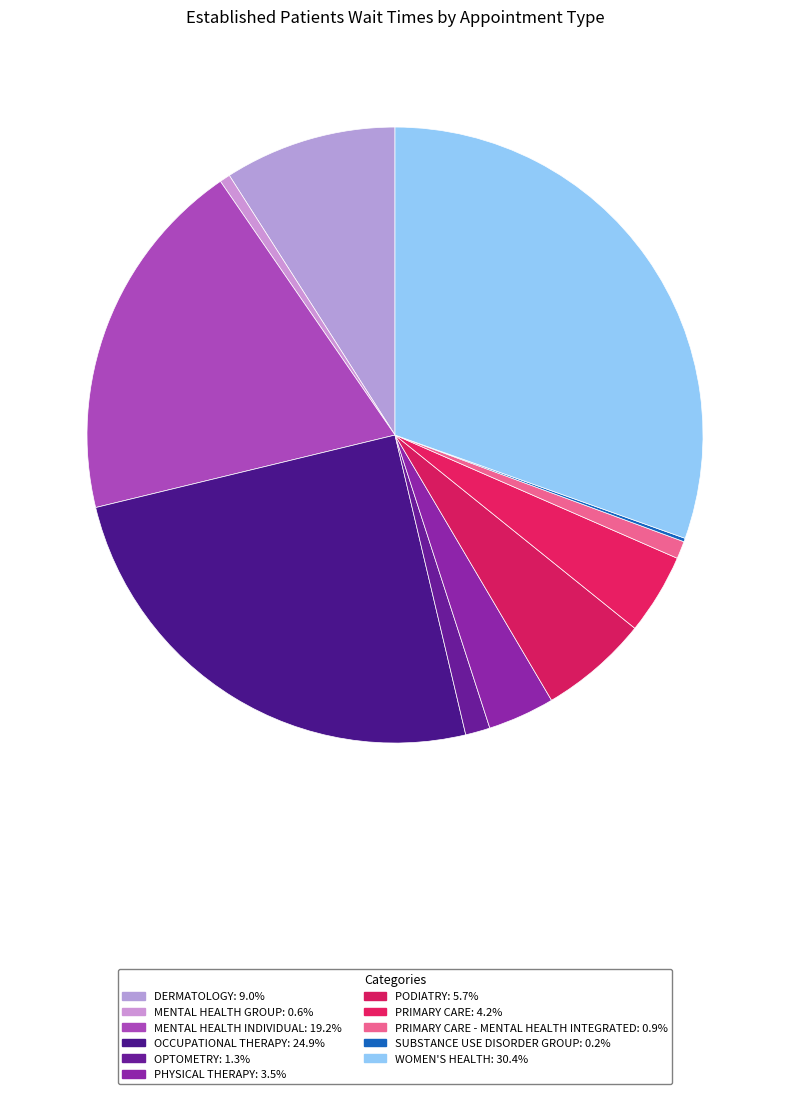

Which category has the biggest portion of the pie?

WOMEN'S HEALTH